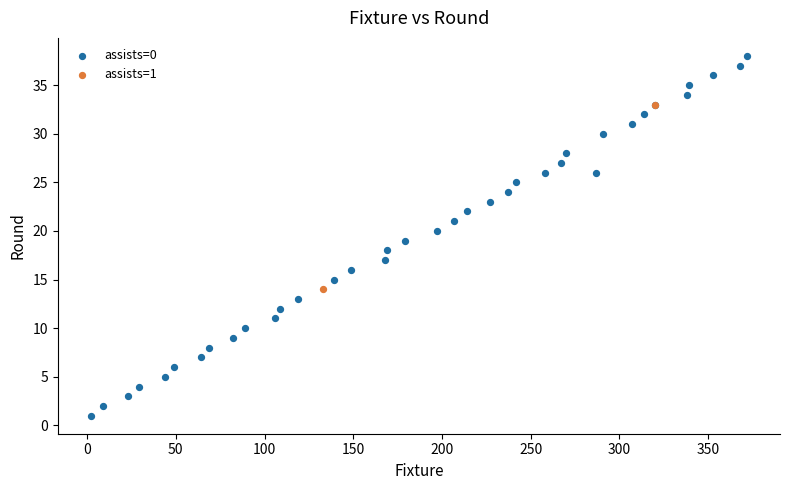

What are all the series names shown in the legend?

assists=0, assists=1